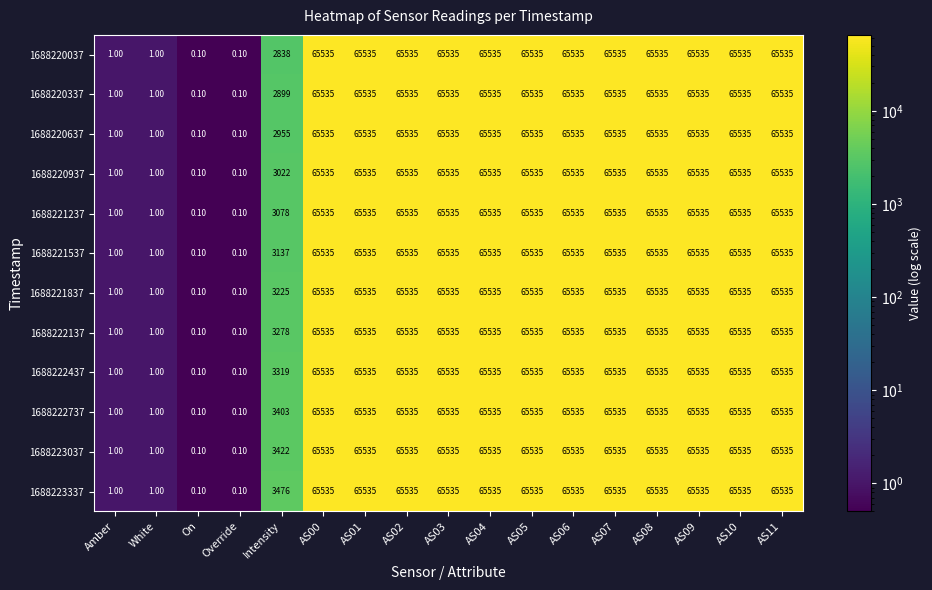

What is the difference between the maximum and second lowest values in the 1688223337 series?

65534.9